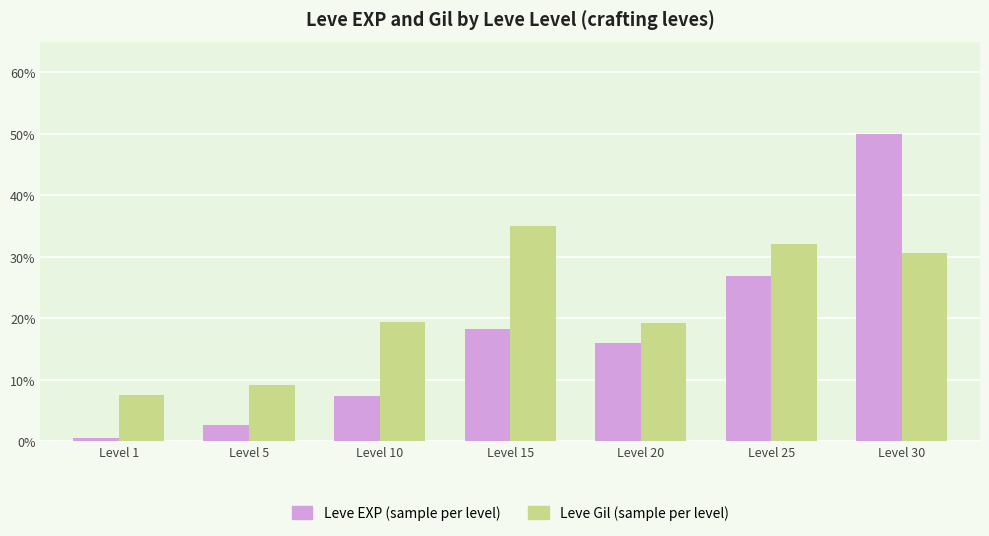

True or false: Leve EXP (sample per level) has a value of 24.2 at Level 20.

False